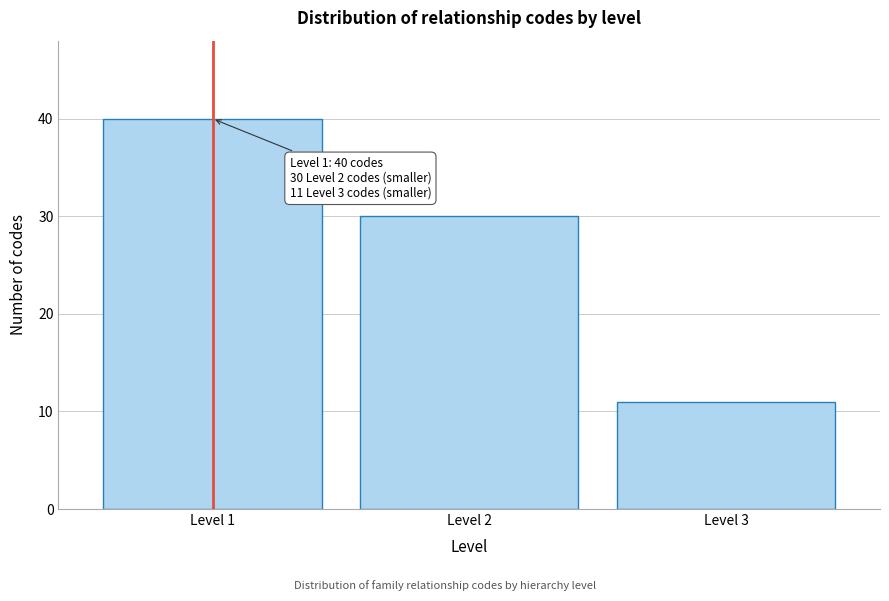

Reading left to right, extract all data points from this chart.

40	30	11